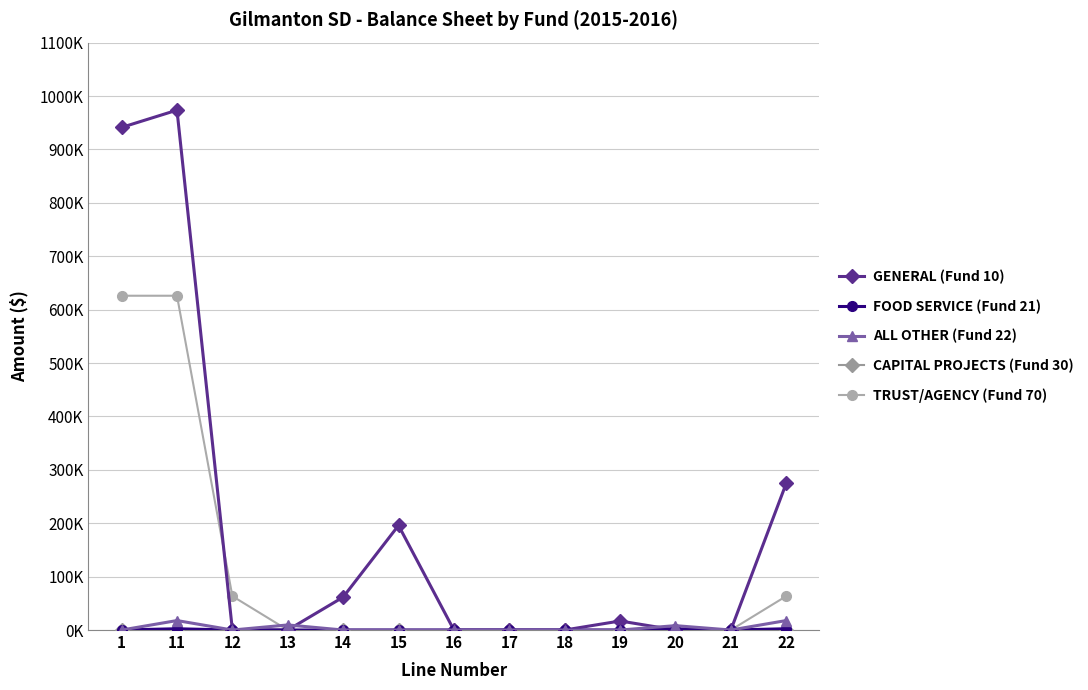

At 22, list the series in order from smallest to largest.

CAPITAL PROJECTS (Fund 30), FOOD SERVICE (Fund 21), ALL OTHER (Fund 22), TRUST/AGENCY (Fund 70), GENERAL (Fund 10)